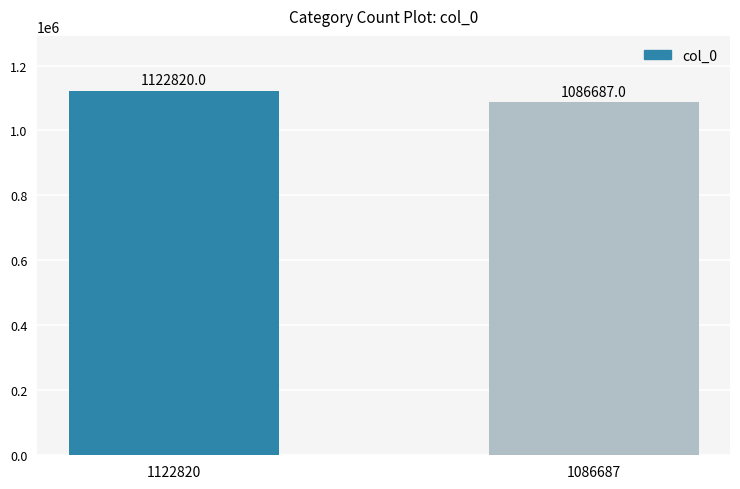

What is the difference between the values at 1086687 and 1122820?

36133